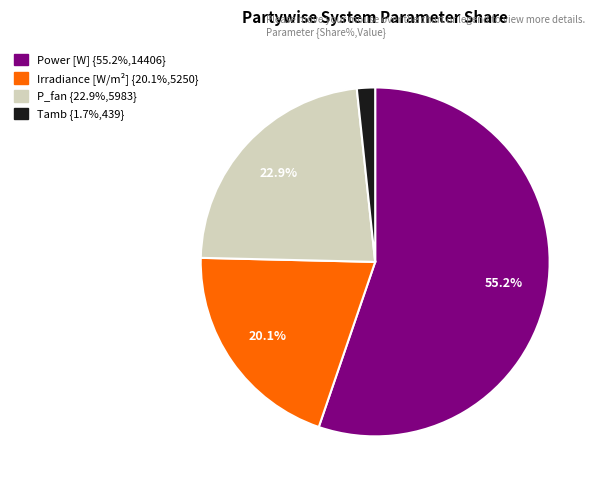

Does any single category account for the majority?

Yes